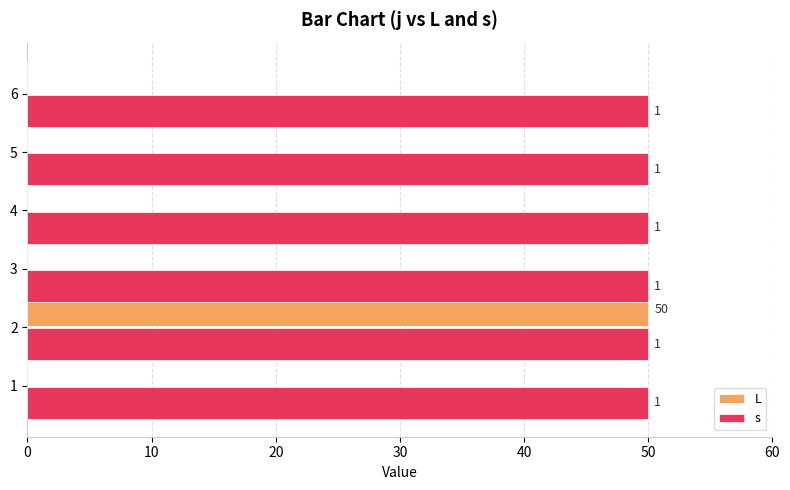

What are all the series names shown in the legend?

L, s